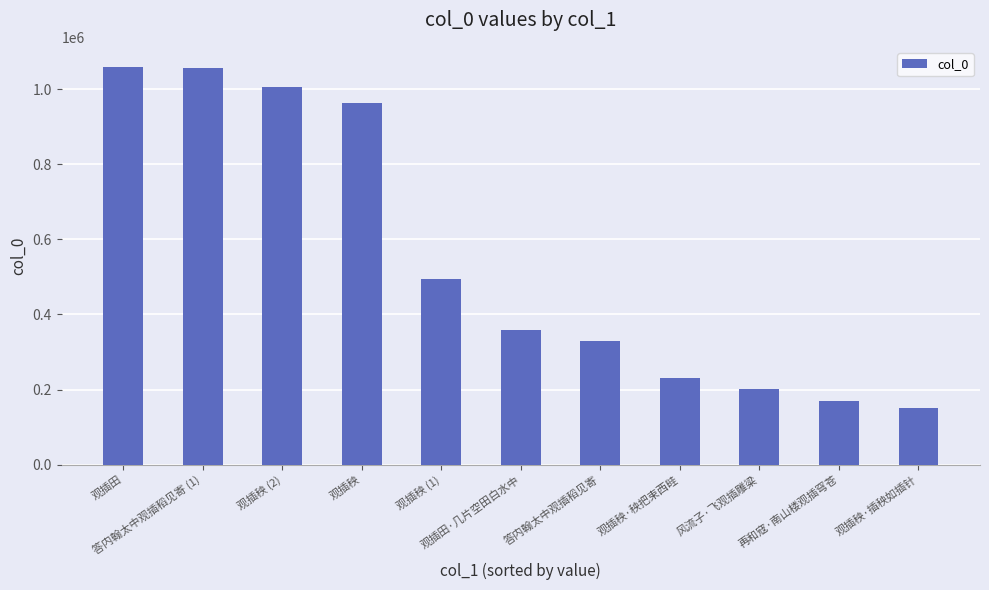

What is the difference between the maximum and minimum values?

909047